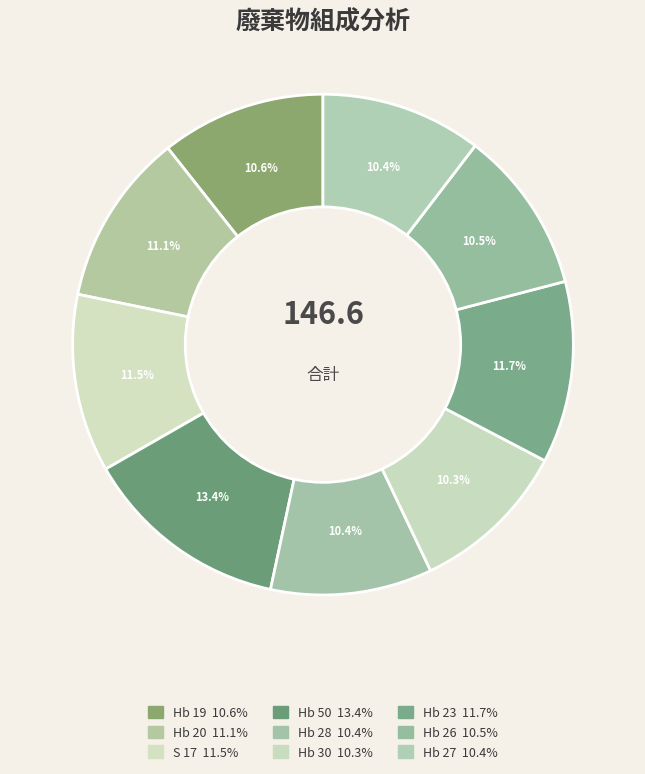

To the nearest percent, what percentage of the pie is Hb 19?

11%